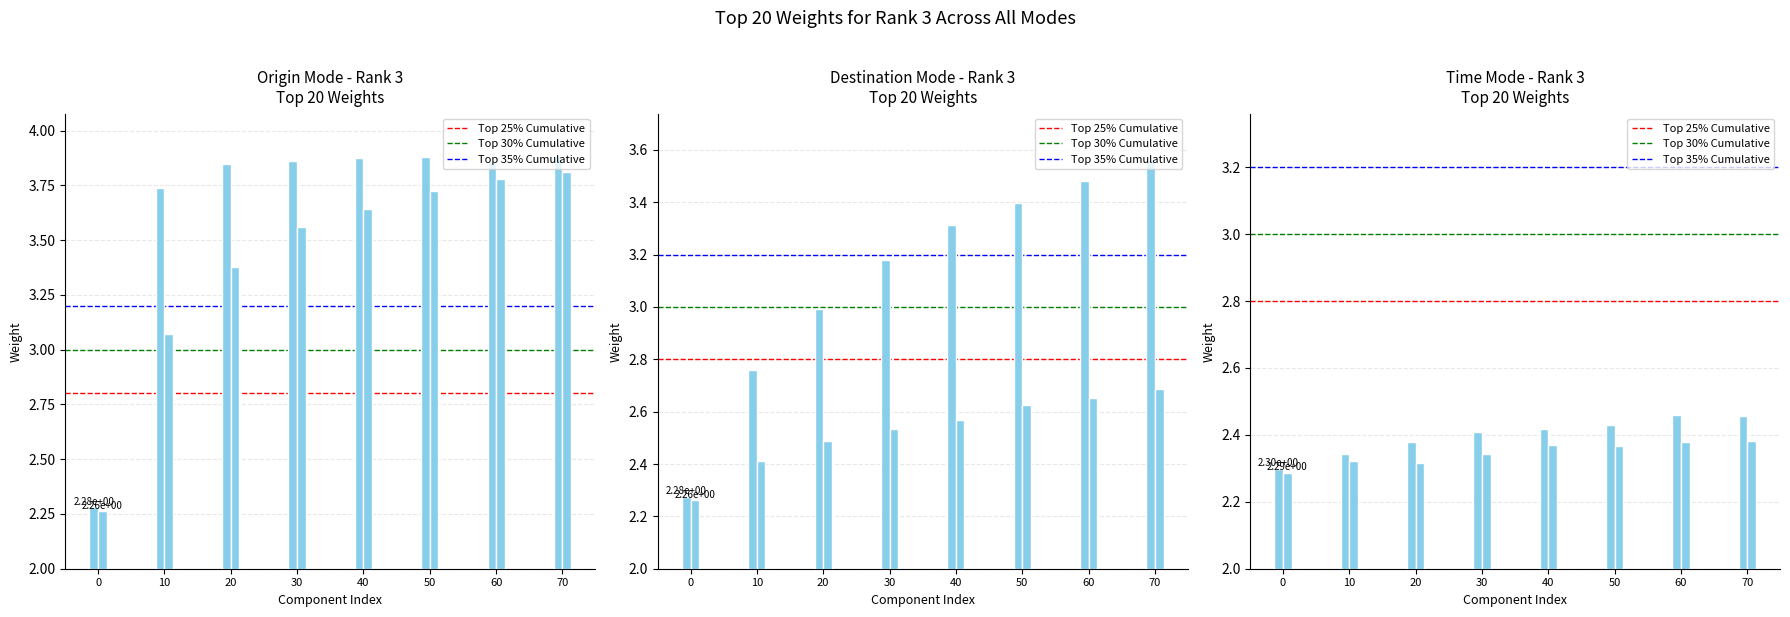

What is the sum of the 100 values at 30 and 0?

5.5